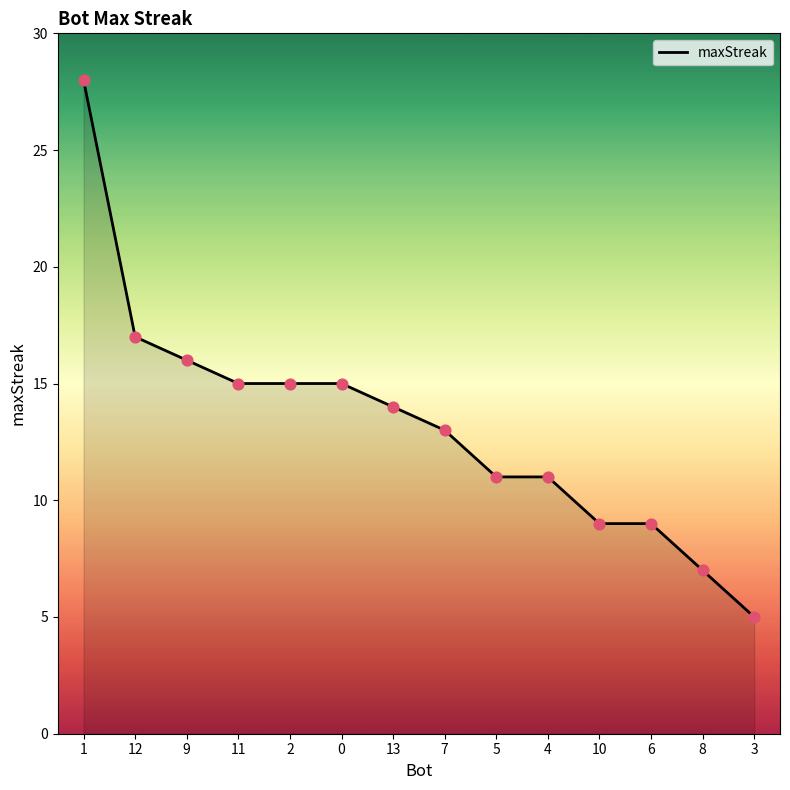

What is the ratio of the value at 6 to the value at 1?

0.3